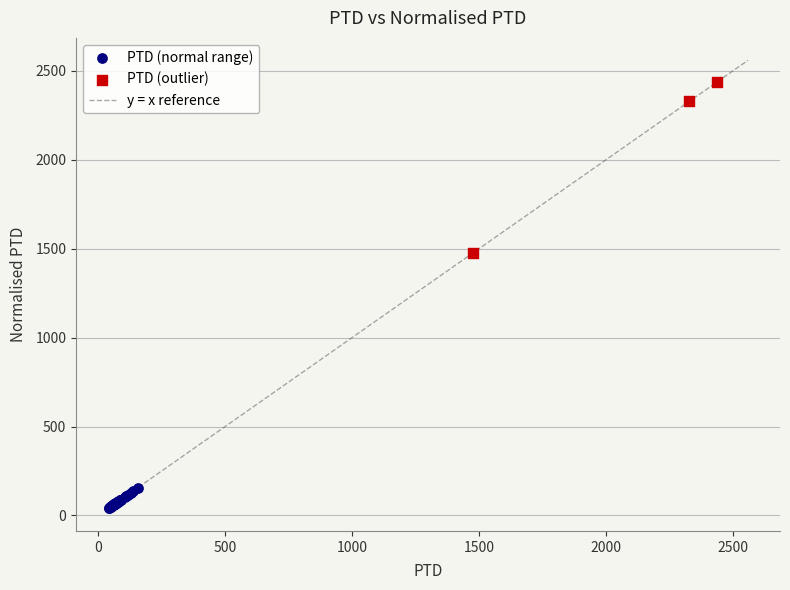

Which series contains the lowest Y value?

PTD (normal range)